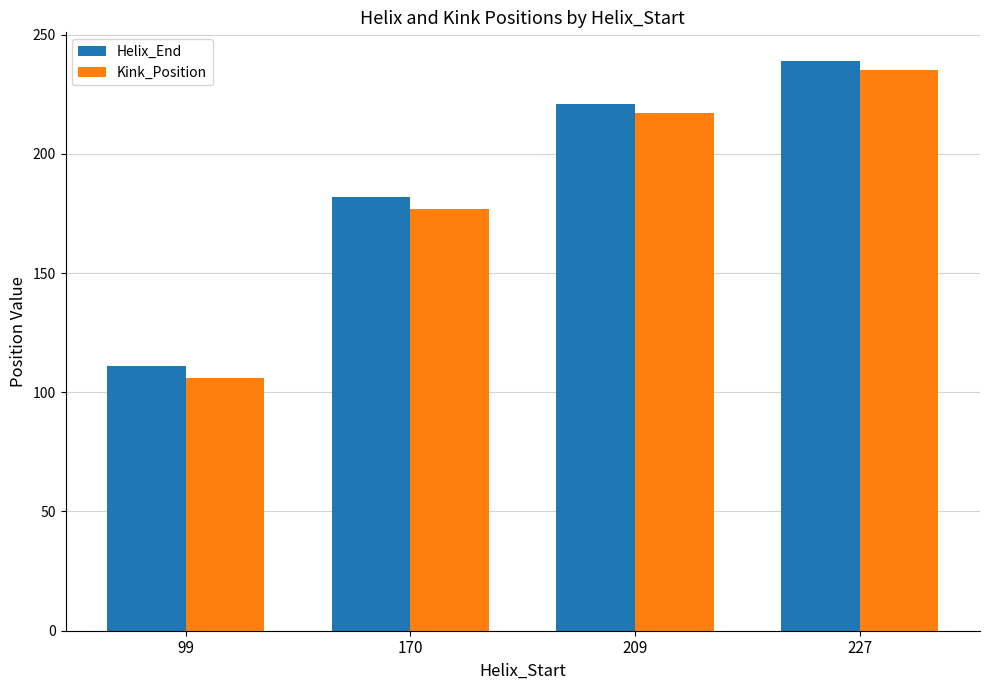

Reading left to right, what are all the values shown in this chart?

Helix_End: 99=111	170=182	209=221	227=239
Kink_Position: 99=106	170=177	209=217	227=235